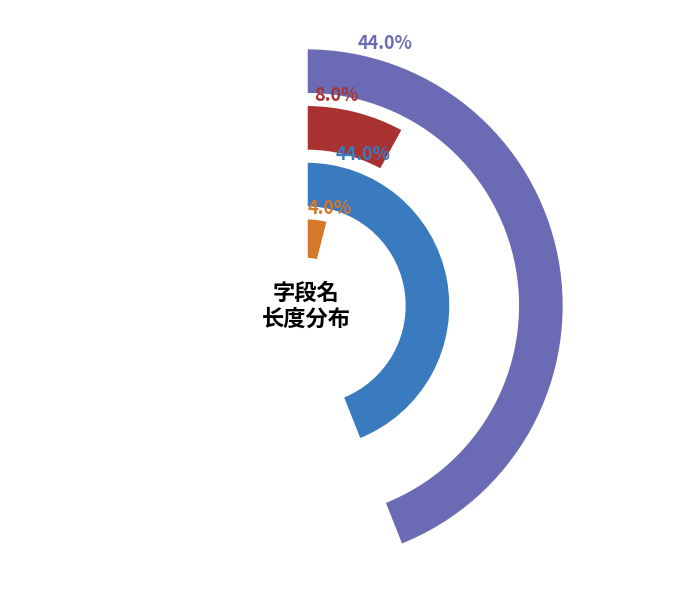

To the nearest percent, what is the difference between the largest and smallest slice percentages?

40%